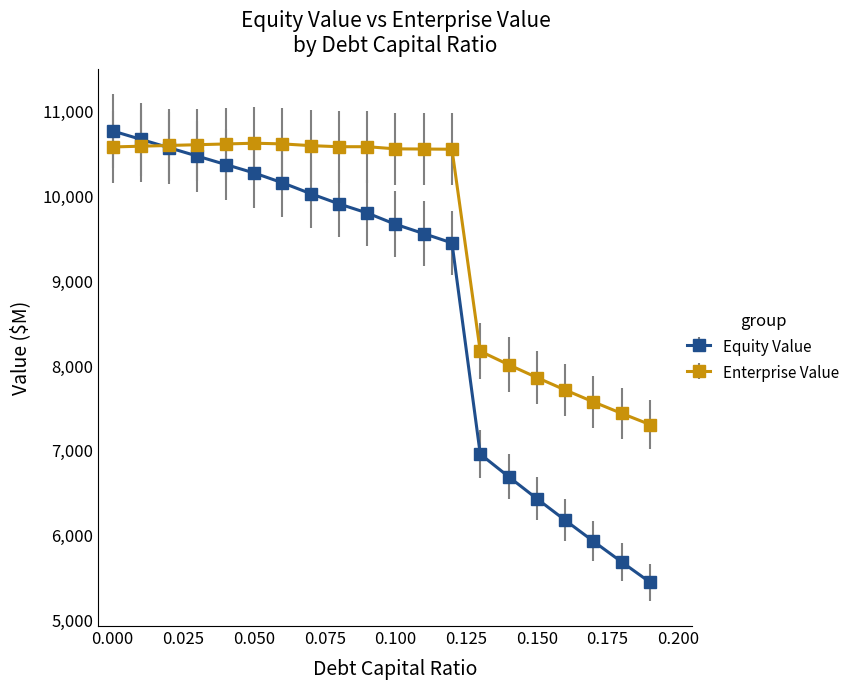

At how many categories does at least one series exceed 8443?

13